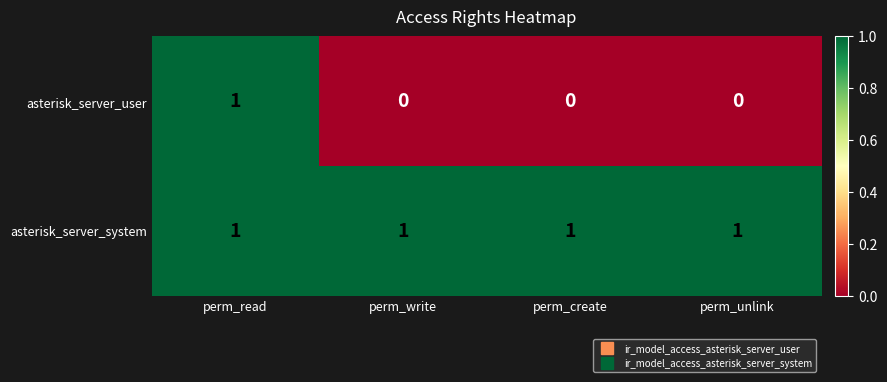

Reading left to right, transcribe all the data shown in this chart.

asterisk_server_user: perm_read=1	perm_write=0	perm_create=0	perm_unlink=0
asterisk_server_system: perm_read=1	perm_write=1	perm_create=1	perm_unlink=1